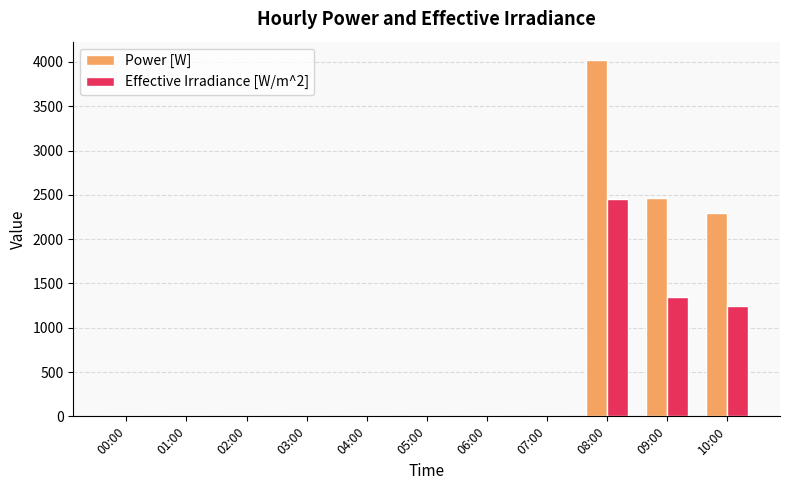

Is it true that Power [W] equals 0.0 at 02:00?

True